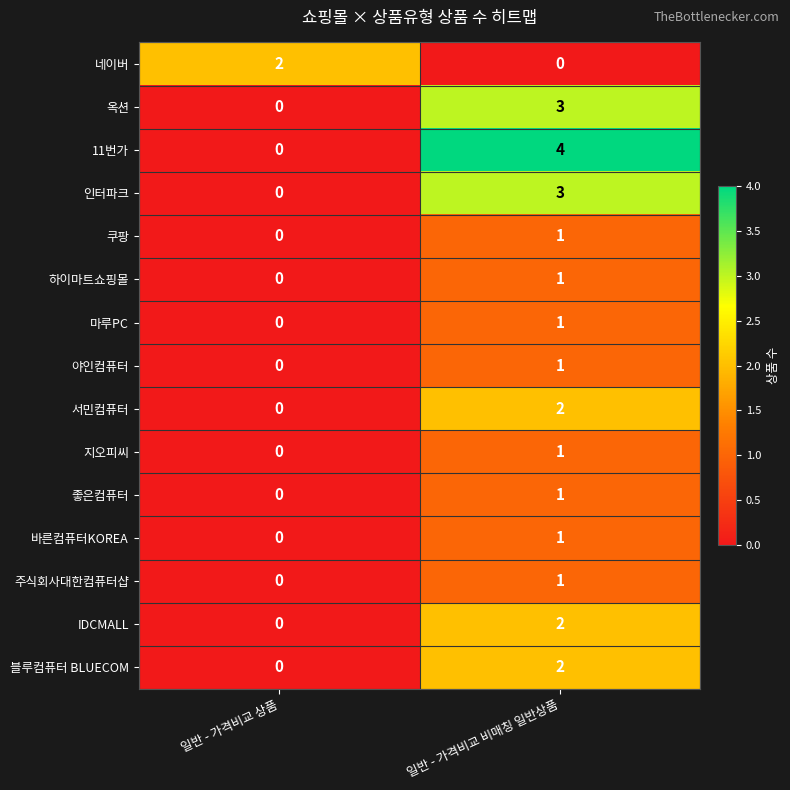

How many values in the 쿠팡 series are below 1?

1